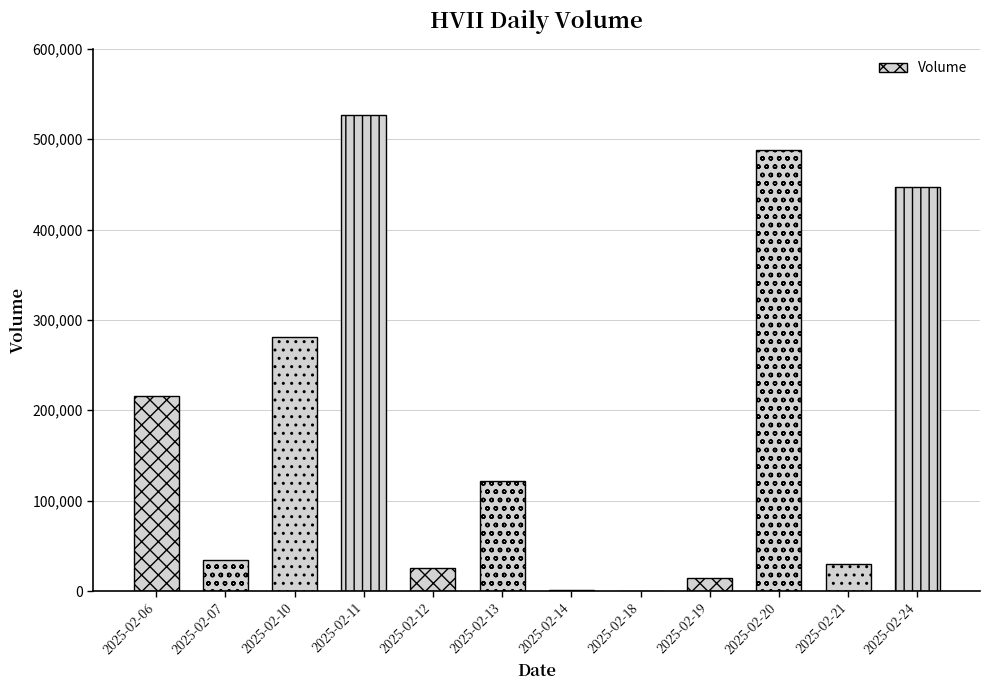

What is the change in value from 2025-02-07 to 2025-02-10?

+246800